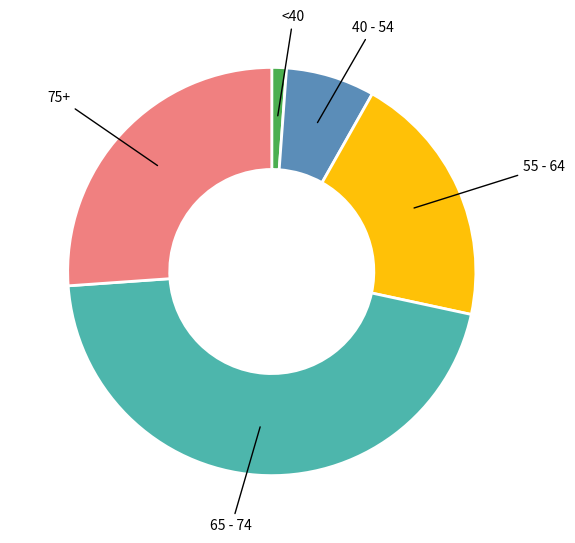

Is there a majority slice in this chart?

No